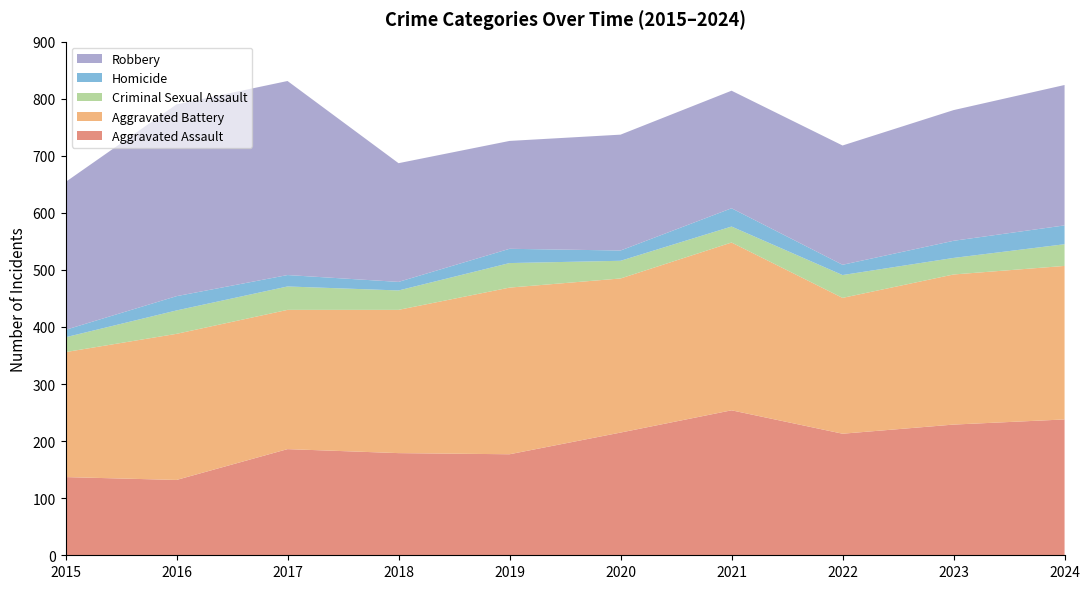

Reading left to right, extract all data points from this chart.

Aggravated Assault: 2015=137	2016=132	2017=186	2018=179	2019=177	2020=215	2021=254	2022=213	2023=229	2024=238
Aggravated Battery: 2015=219	2016=256	2017=244	2018=251	2019=292	2020=270	2021=294	2022=238	2023=263	2024=269
Criminal Sexual Assault: 2015=26	2016=41	2017=41	2018=34	2019=43	2020=31	2021=28	2022=40	2023=29	2024=38
Homicide: 2015=13	2016=25	2017=20	2018=15	2019=25	2020=18	2021=32	2022=18	2023=30	2024=33
Robbery: 2015=259	2016=336	2017=340	2018=208	2019=189	2020=203	2021=206	2022=209	2023=229	2024=246